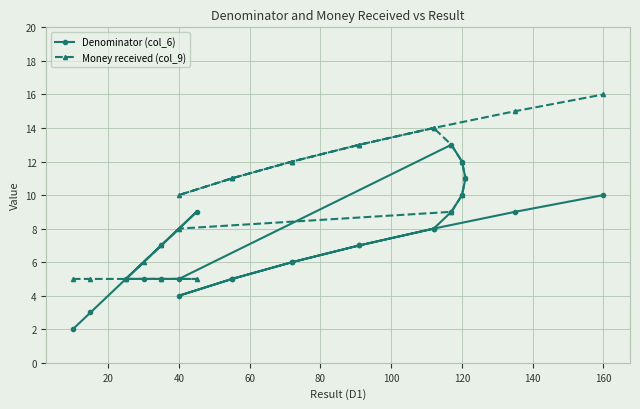

True or false: Denominator (col_6) has more than 2 points higher than both neighbors.

False